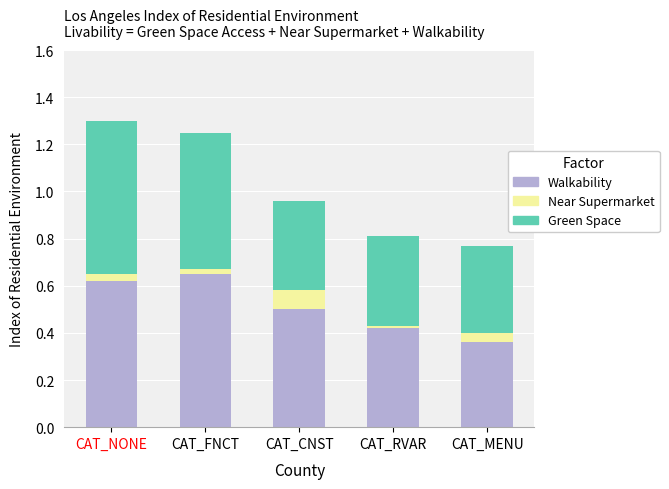

Is it true that Walkability equals 0.4 at CAT_FNCT?

False